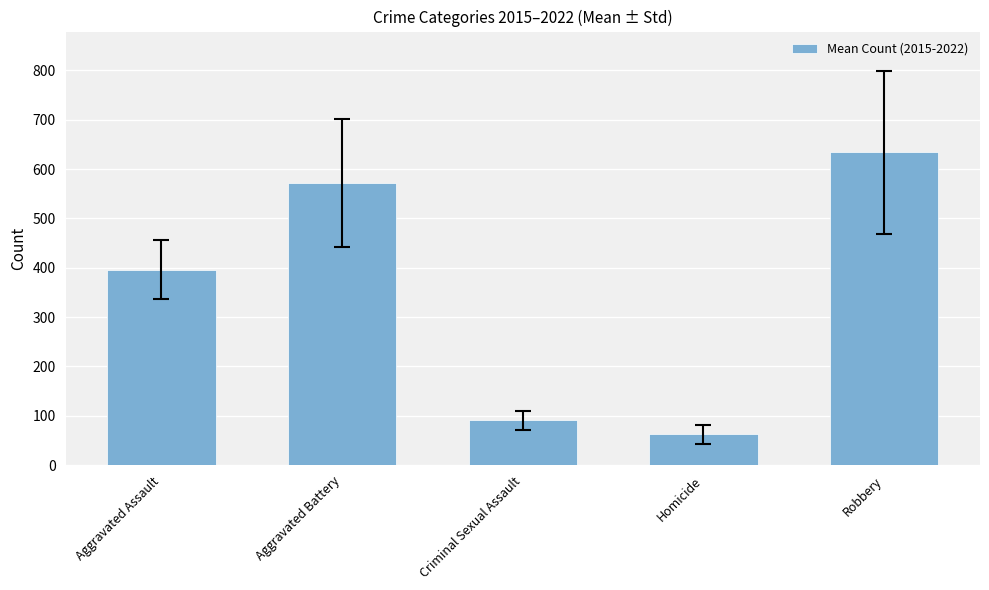

What is the difference between the second highest and second lowest values?

481.0